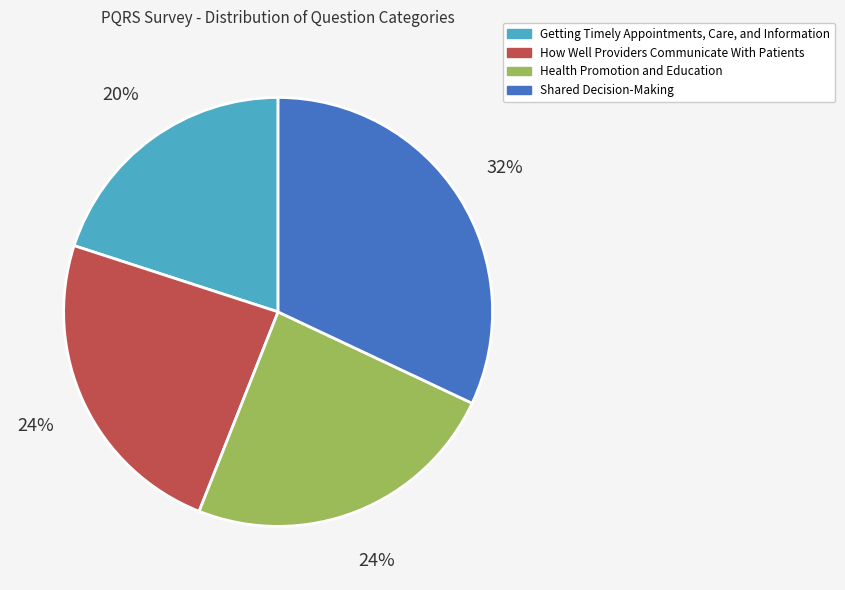

To the nearest percent, what is the difference between the largest and smallest slice percentages?

12%